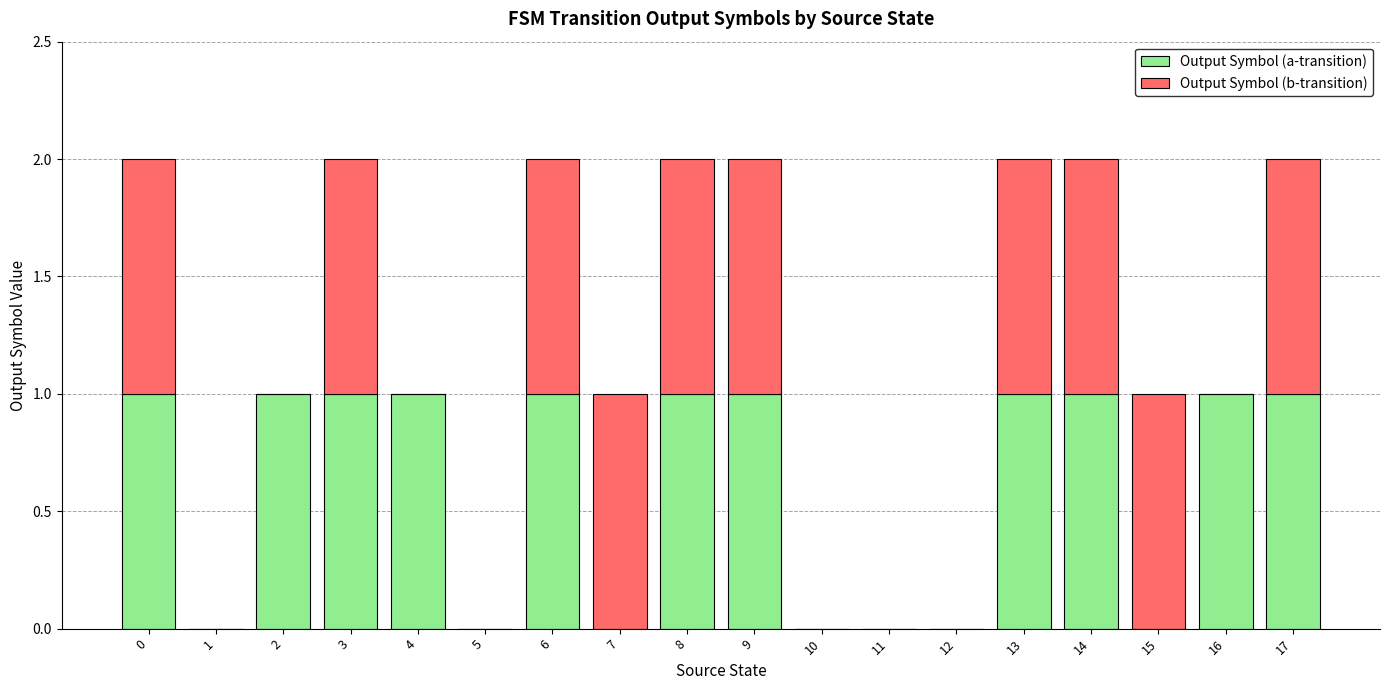

True or false: Output Symbol (a-transition) has a value of 1 at 14.

True